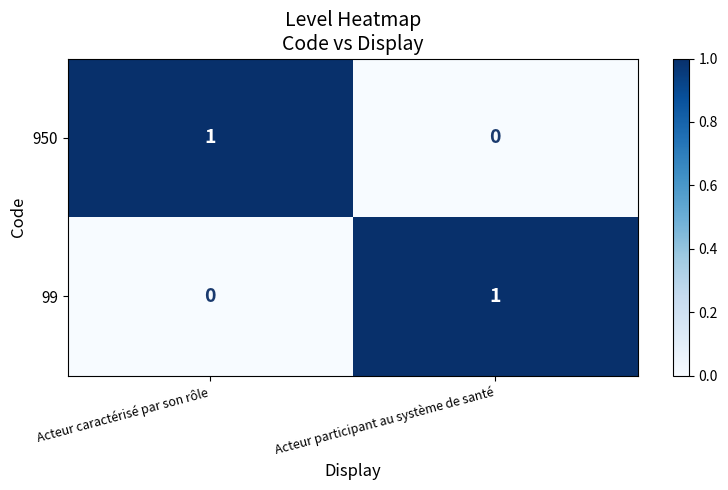

At which label does 99 reach its peak?

Acteur participant au système de santé